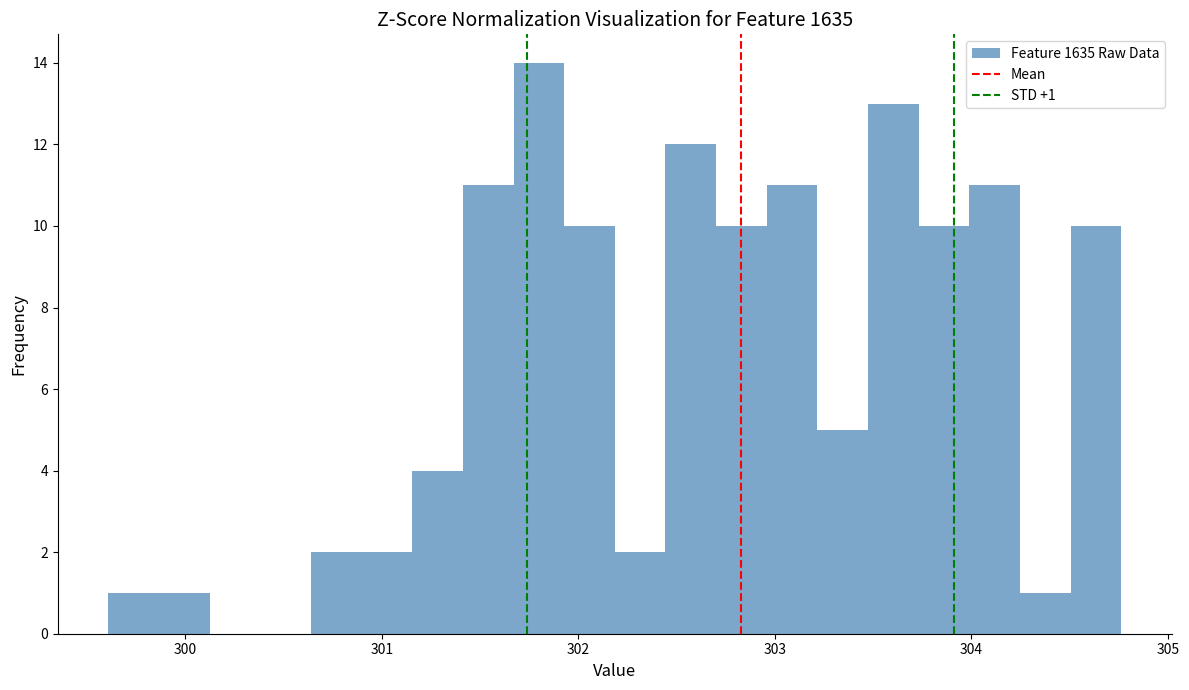

Around what value on the x-axis is the tallest bar? Give the approximate position of its centre, as read against the axis.

301.8